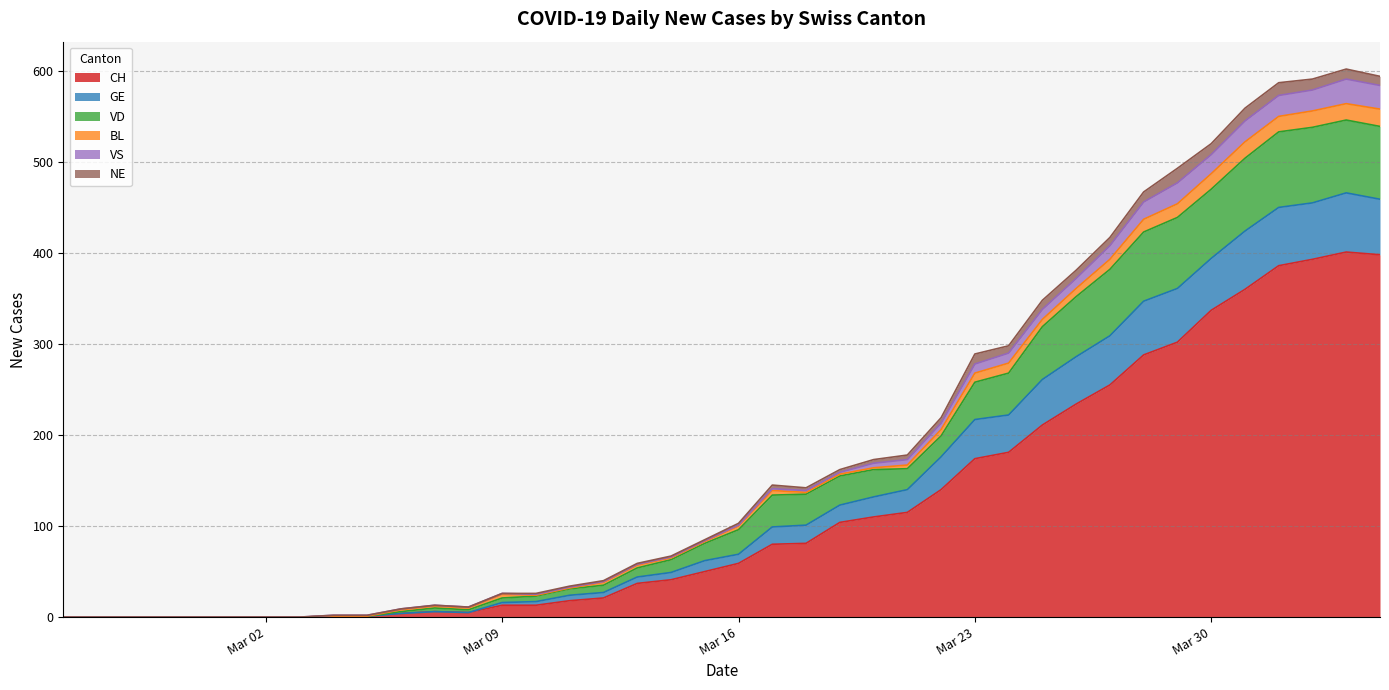

How many lines are shown in the chart?

6